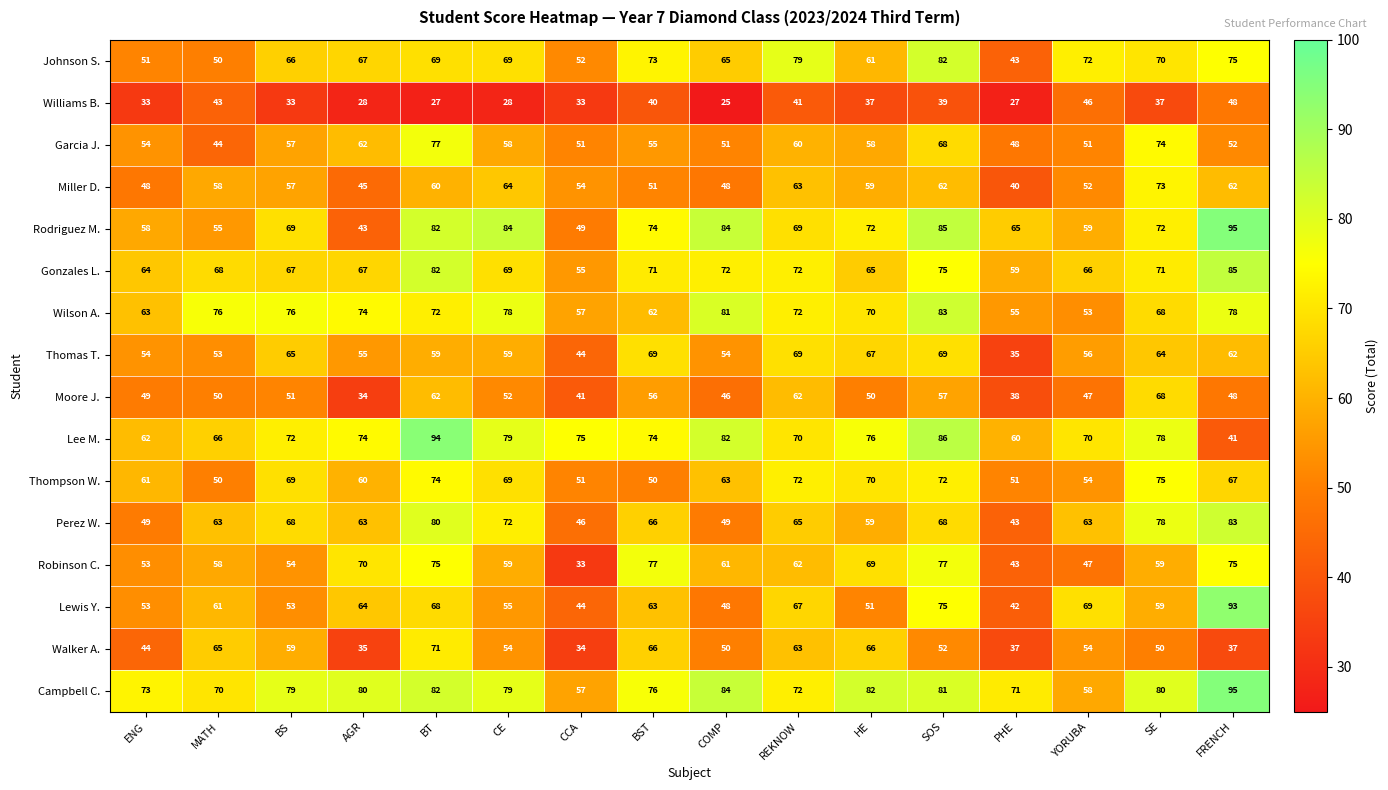

What is the difference between the maximum and minimum values in the Williams B. series?

23